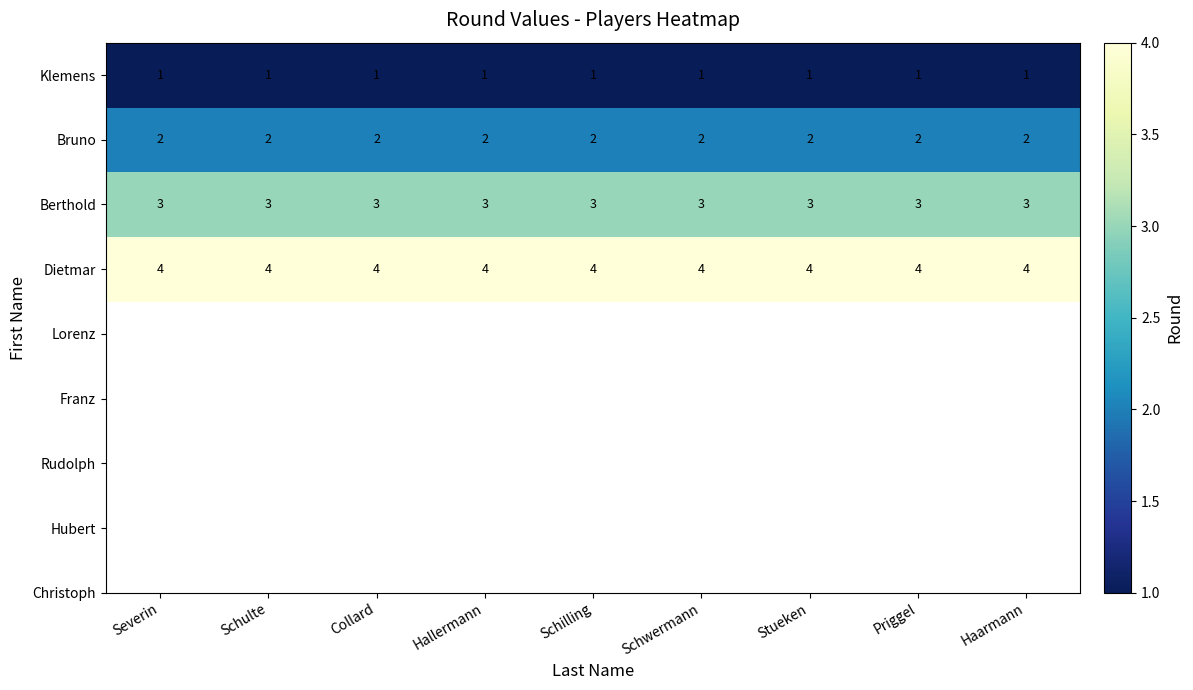

What is the difference between the highest and lowest values at Schwermann?

3